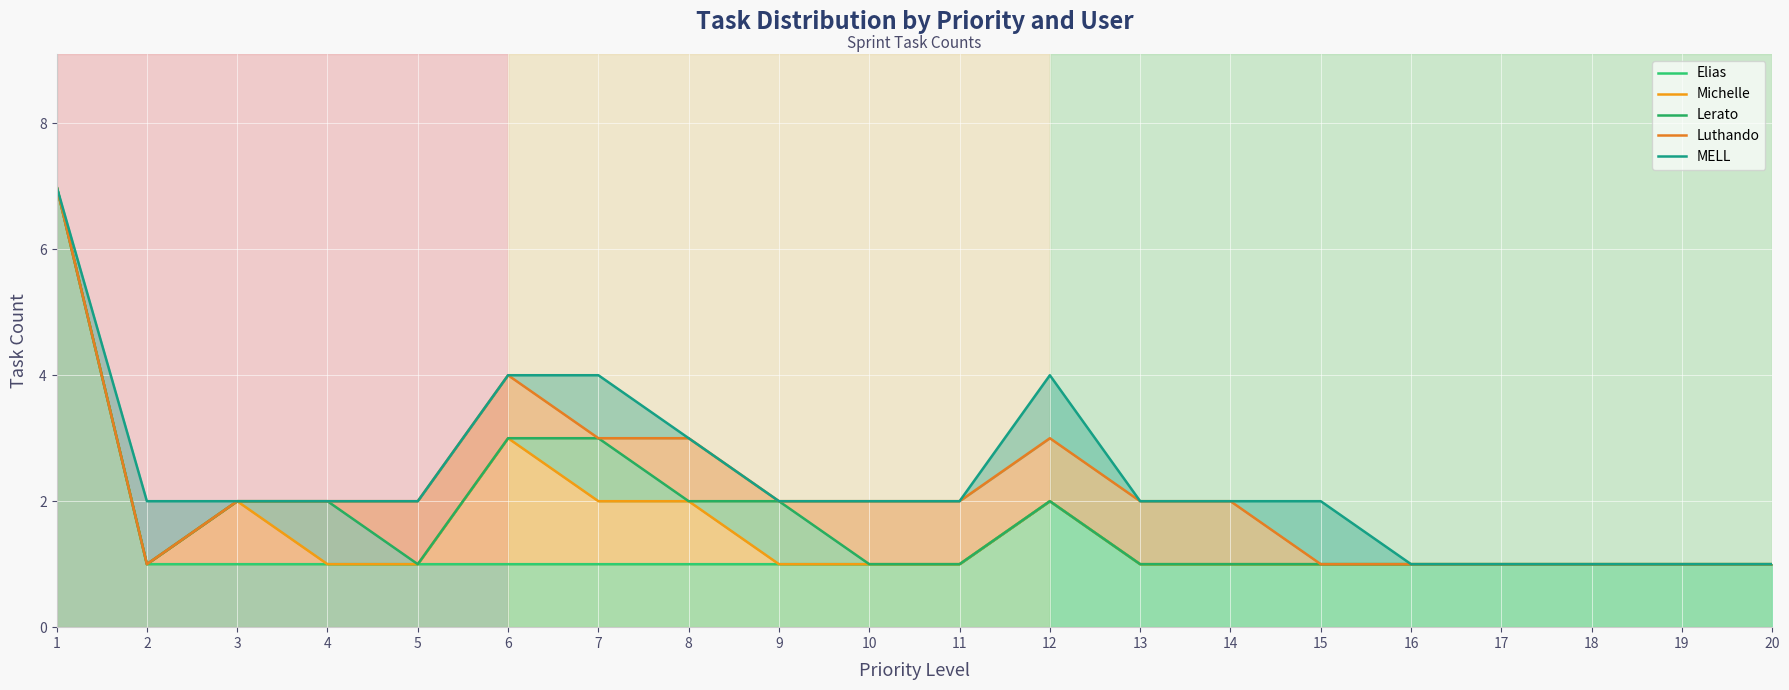

How many distinct data groups are displayed?

5